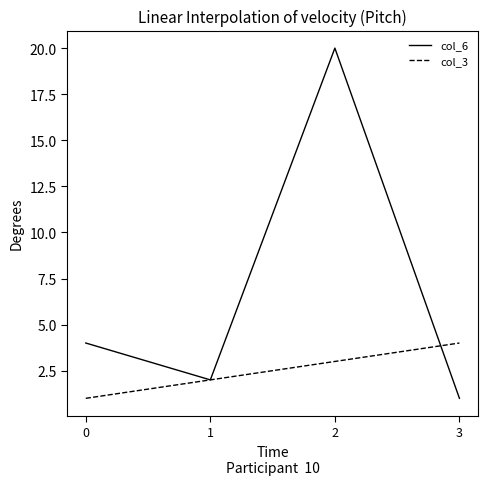

What is the total value across all series at 0?

5